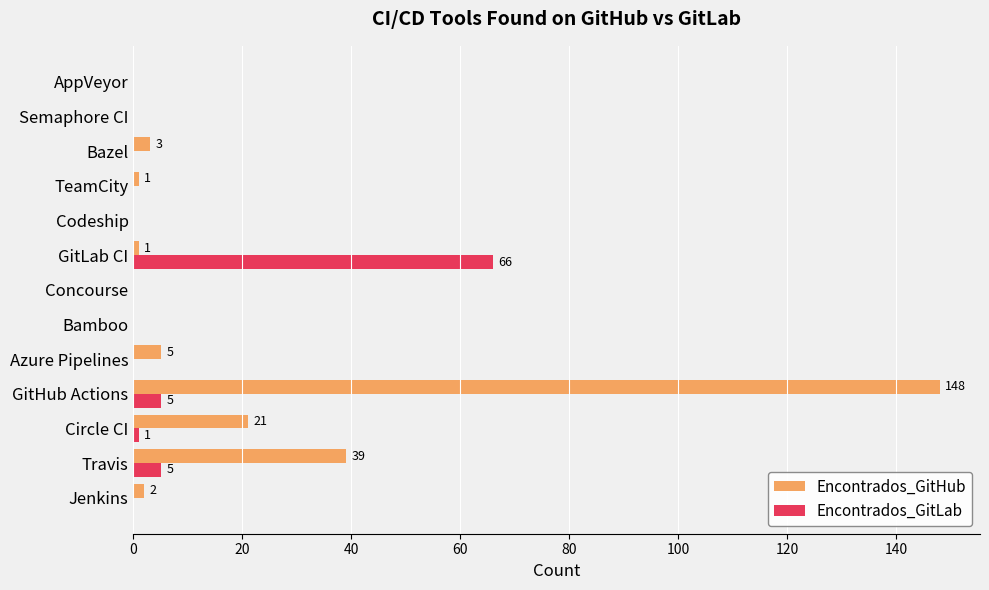

What is the sum of the Encontrados_GitHub values at Travis and Codeship?

39